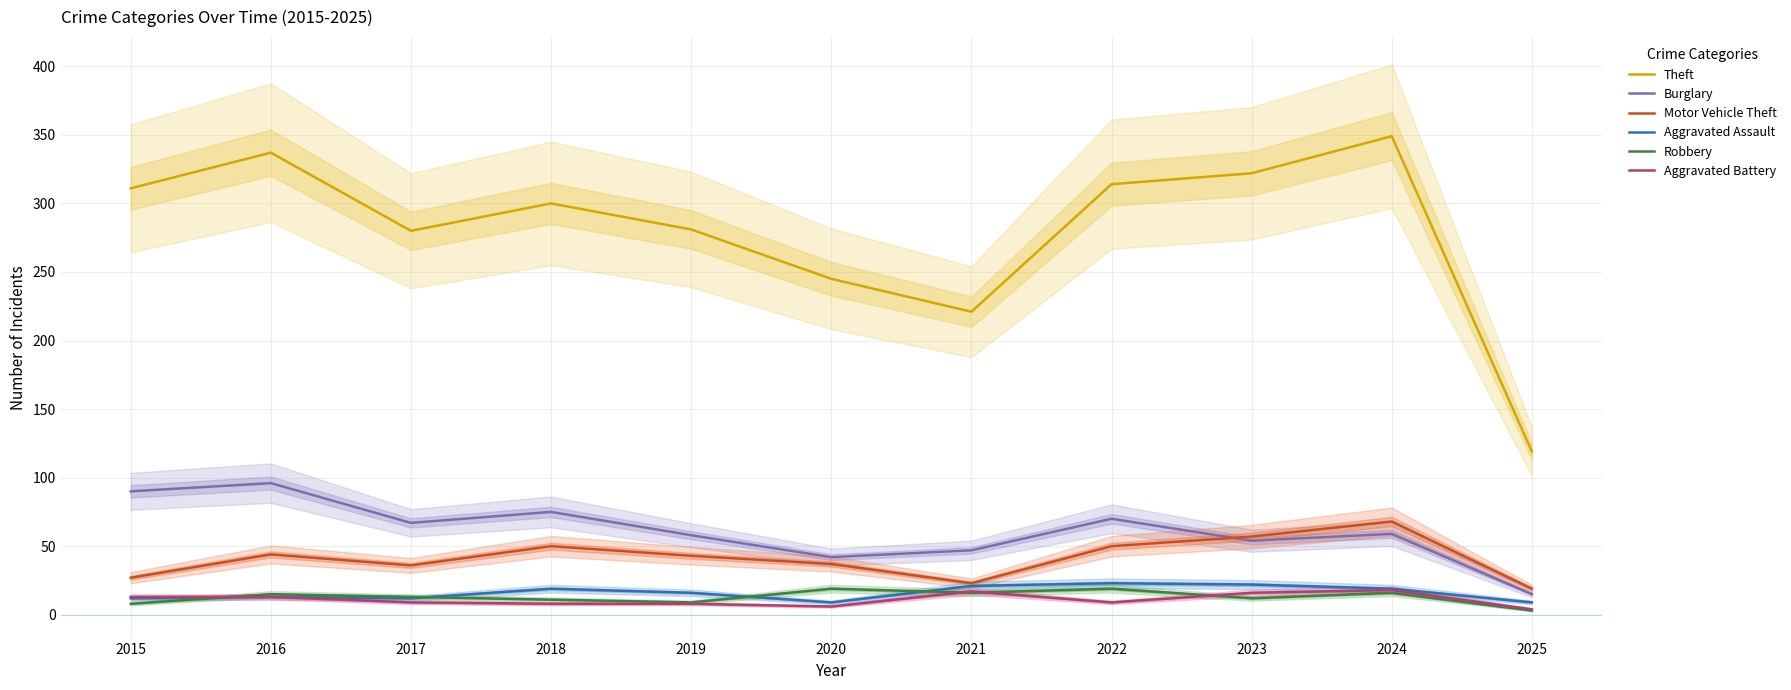

Rank the categories by Theft value from highest to lowest.

2024, 2016, 2023, 2022, 2015, 2018, 2019, 2017, 2020, 2021, 2025